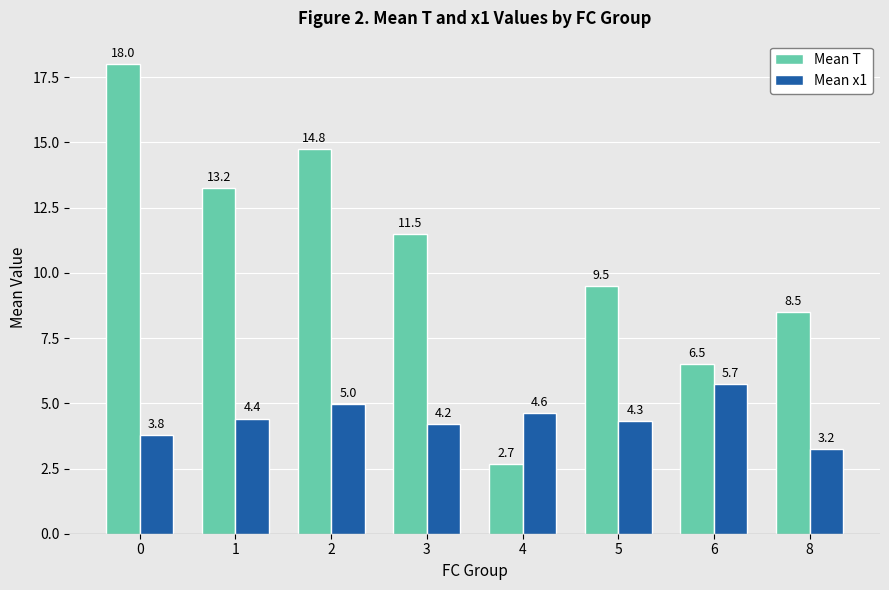

What is the value of the Mean T bar at the 8th from the left?

8.5